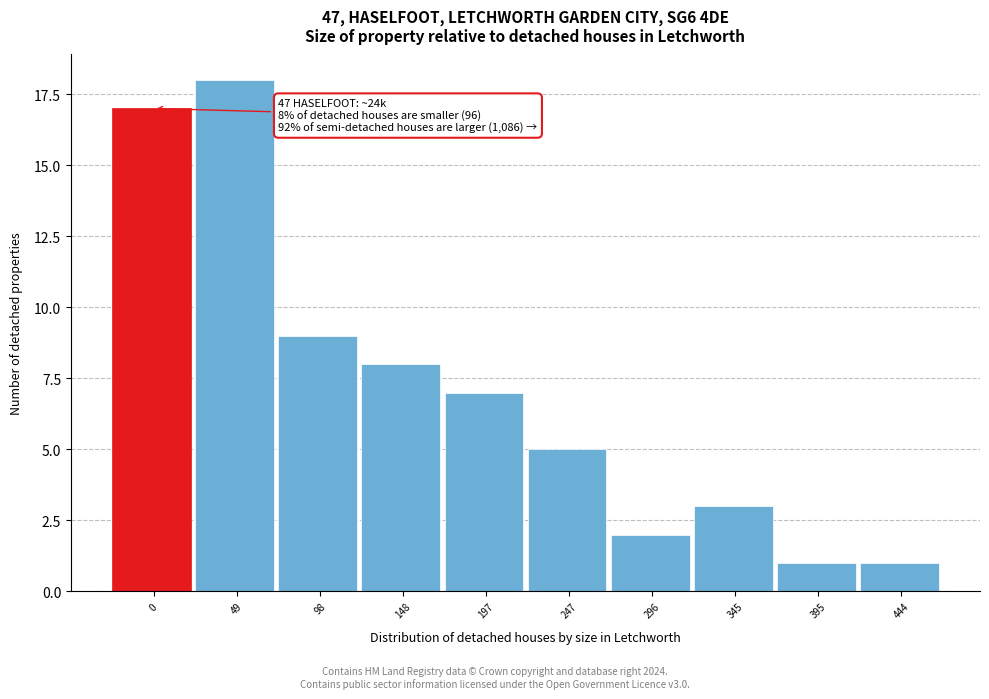

Reading left to right, list all the values displayed in this chart.

0=17	49=18	98=9	148=8	197=7	247=5	296=2	345=3	395=1	444=1